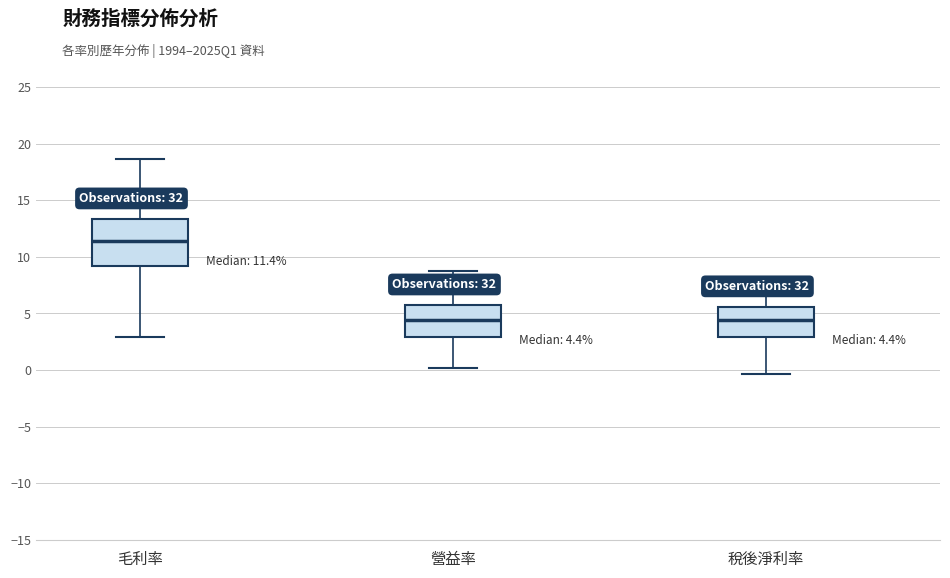

Which box is the tallest, from its lower edge to its upper edge?

毛利率